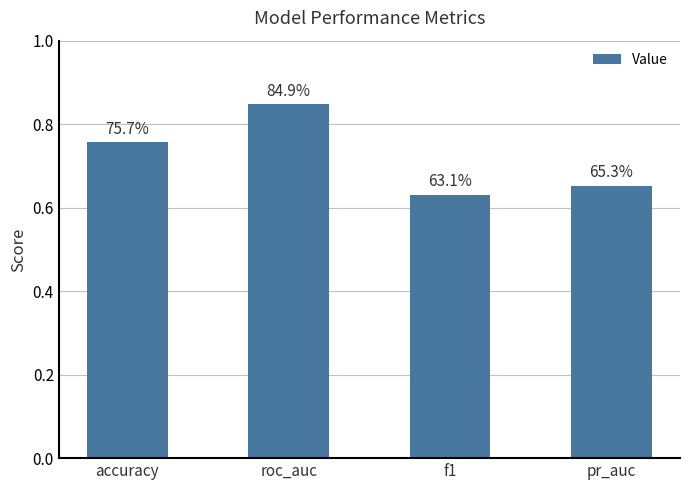

Is it true that the value at f1 is 0.8?

False